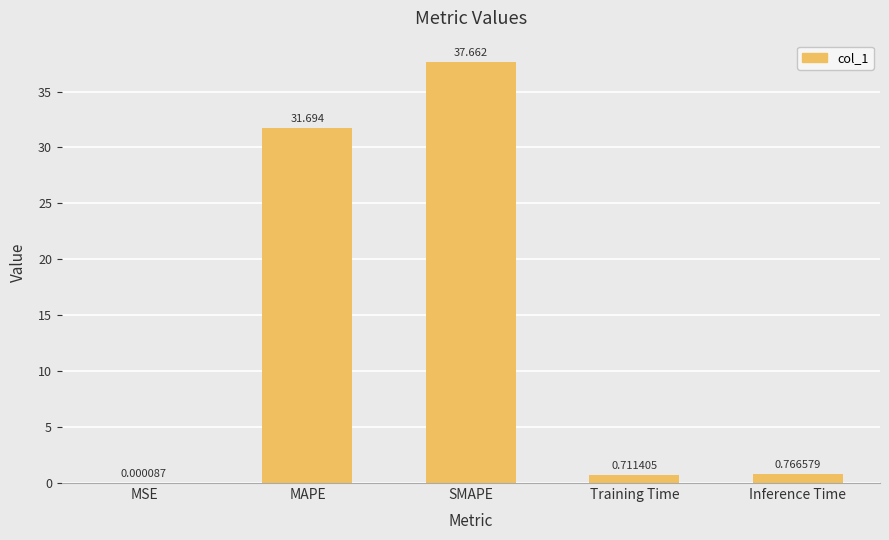

At which category does the chart reach its peak across all series?

SMAPE